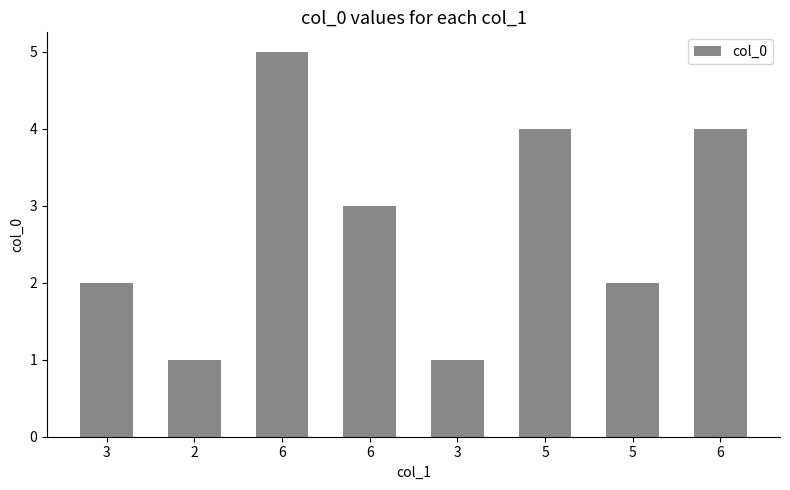

How many values are below 3?

4